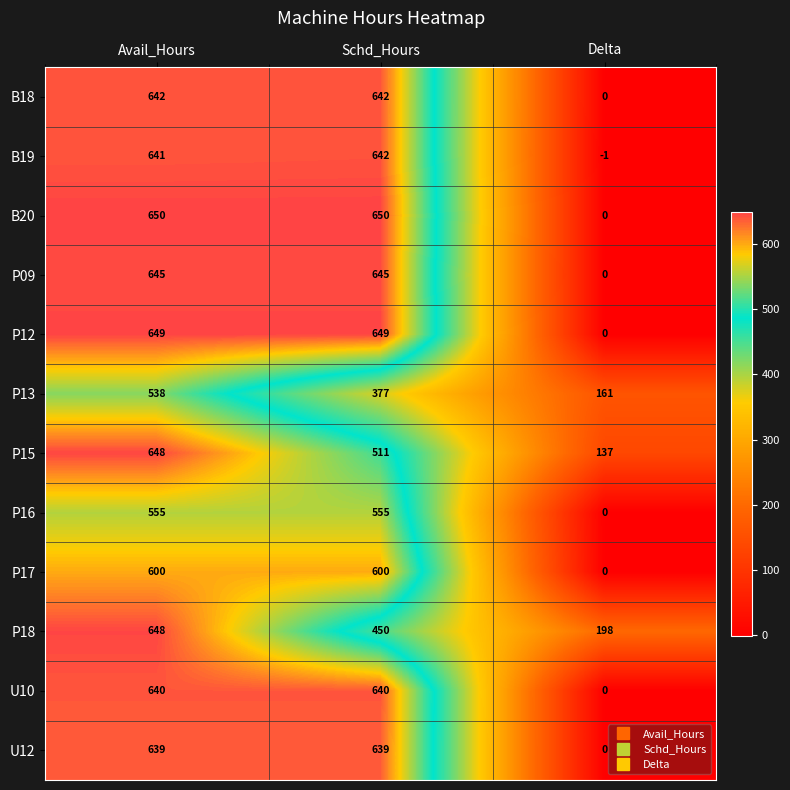

What is the maximum value for P13?

538